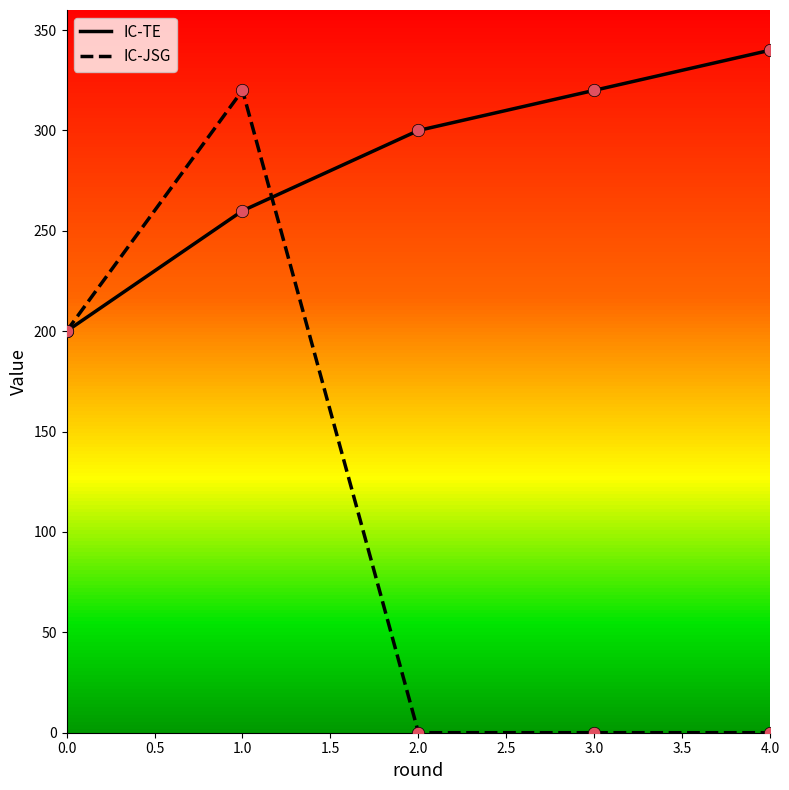

Is the value of IC-JSG at 4.0 greater than the value of IC-TE at 1.0?

No